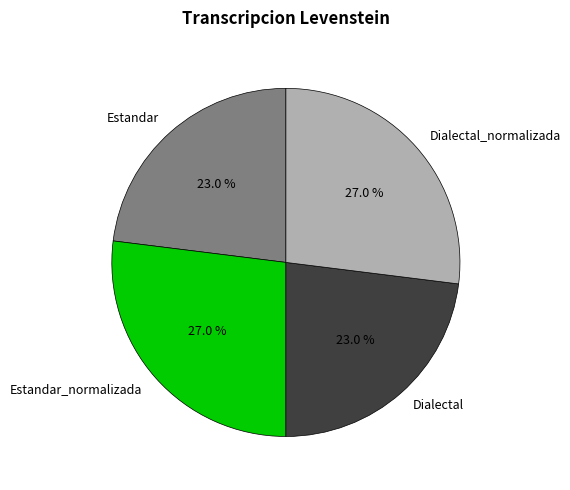

To the nearest percent, what is the difference between the largest and smallest slice percentages?

4%